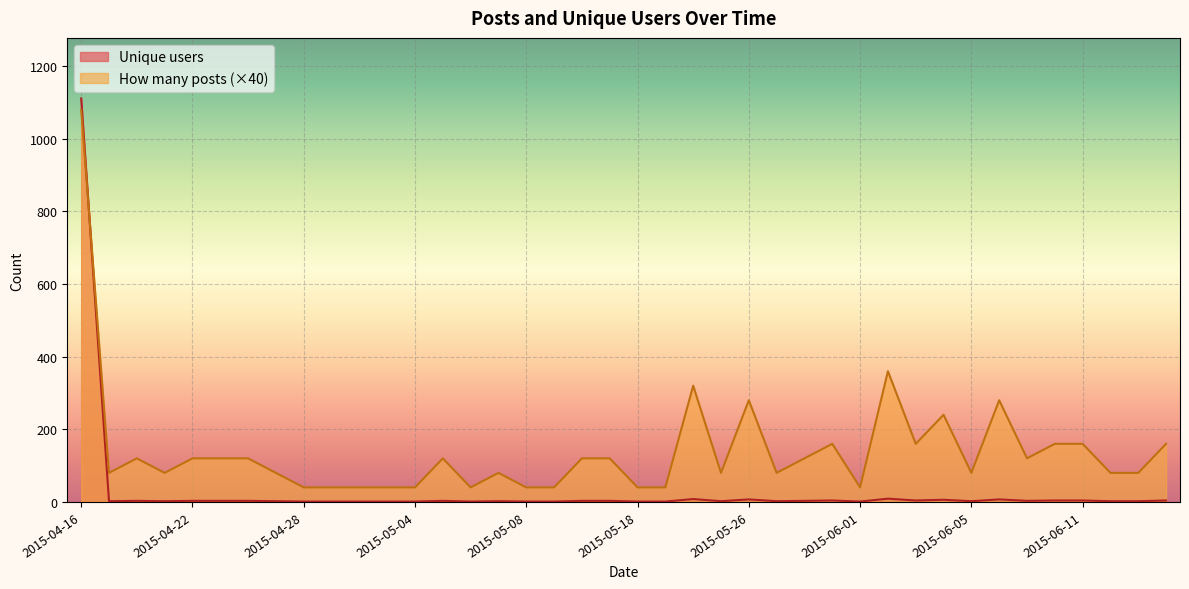

What is the lowest value of the How many posts series?

40